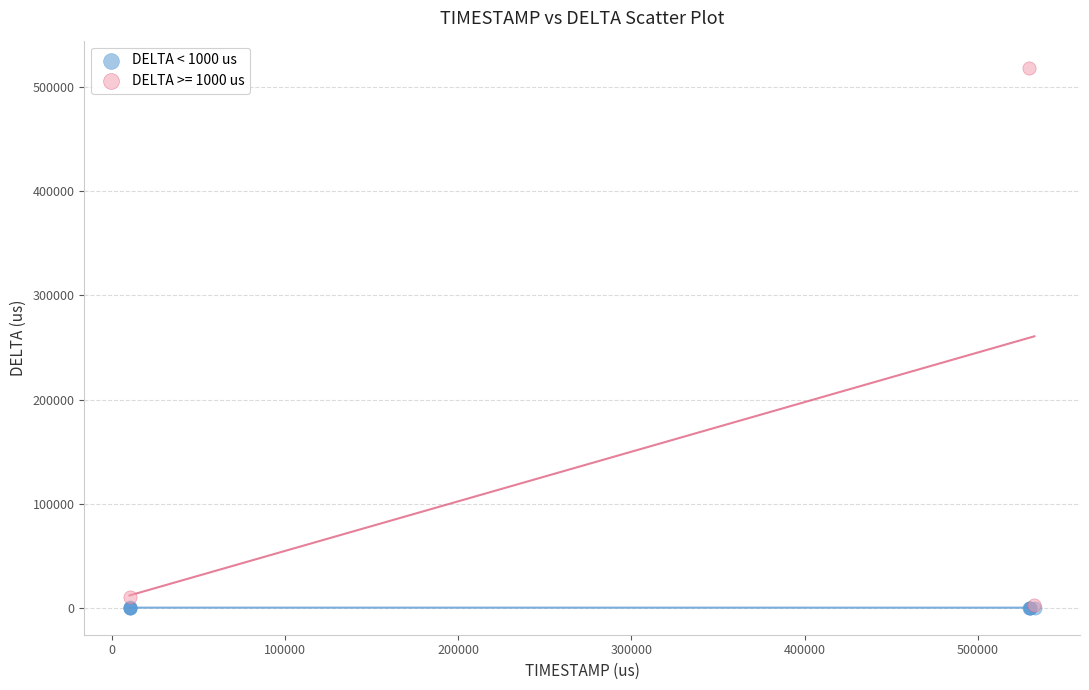

Which series has the largest Y range (max minus min)?

DELTA >= 1000 us